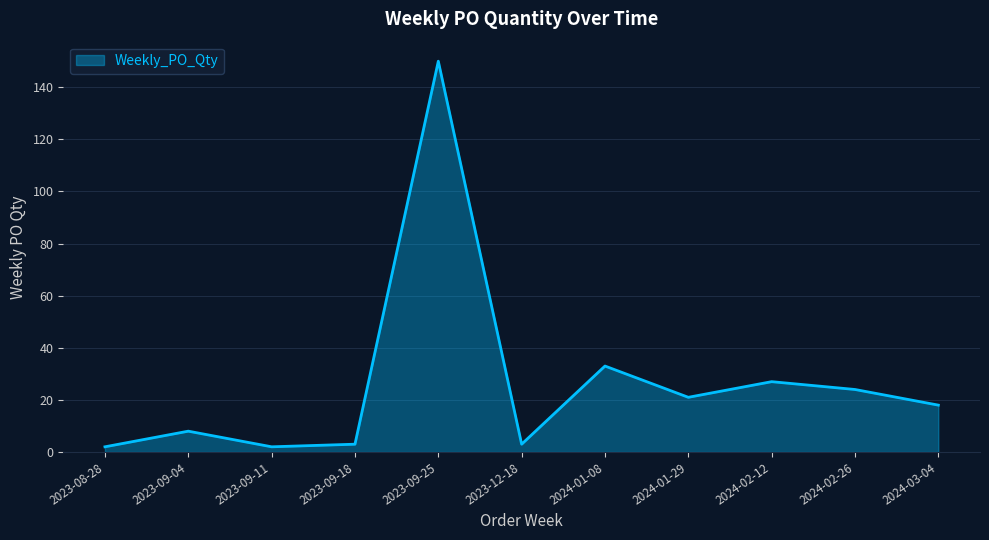

Reading left to right, extract all data points from this chart.

2023-08-28=2	2023-09-04=8	2023-09-11=2	2023-09-18=3	2023-09-25=150	2023-12-18=3	2024-01-08=33	2024-01-29=21	2024-02-12=27	2024-02-26=24	2024-03-04=18